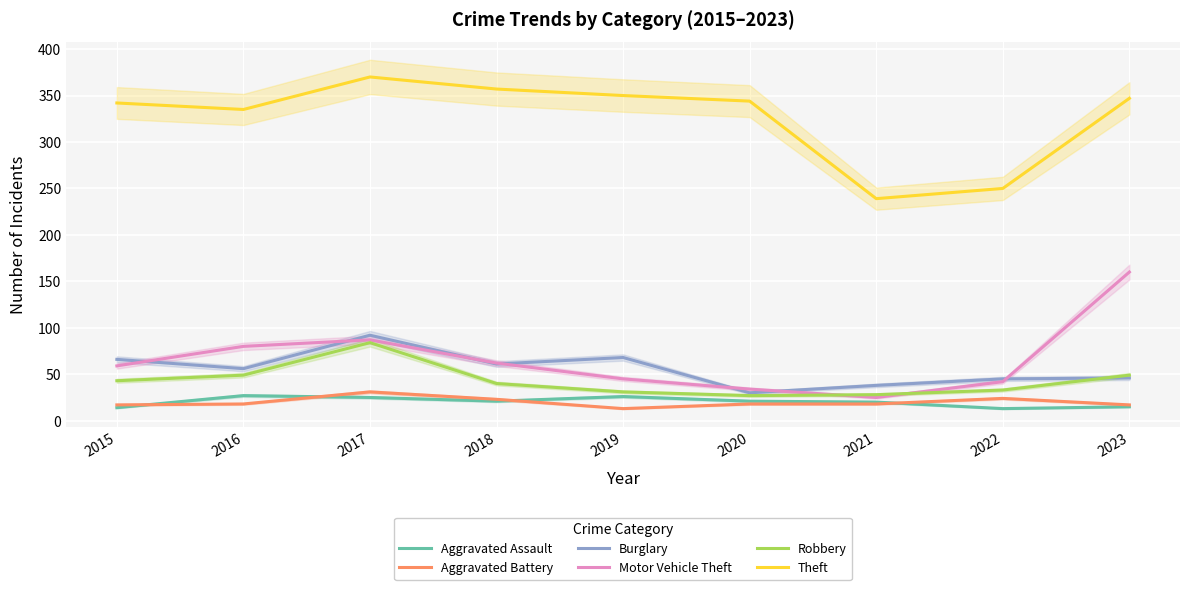

What is the value of the Theft point at the 2nd from the left?

335